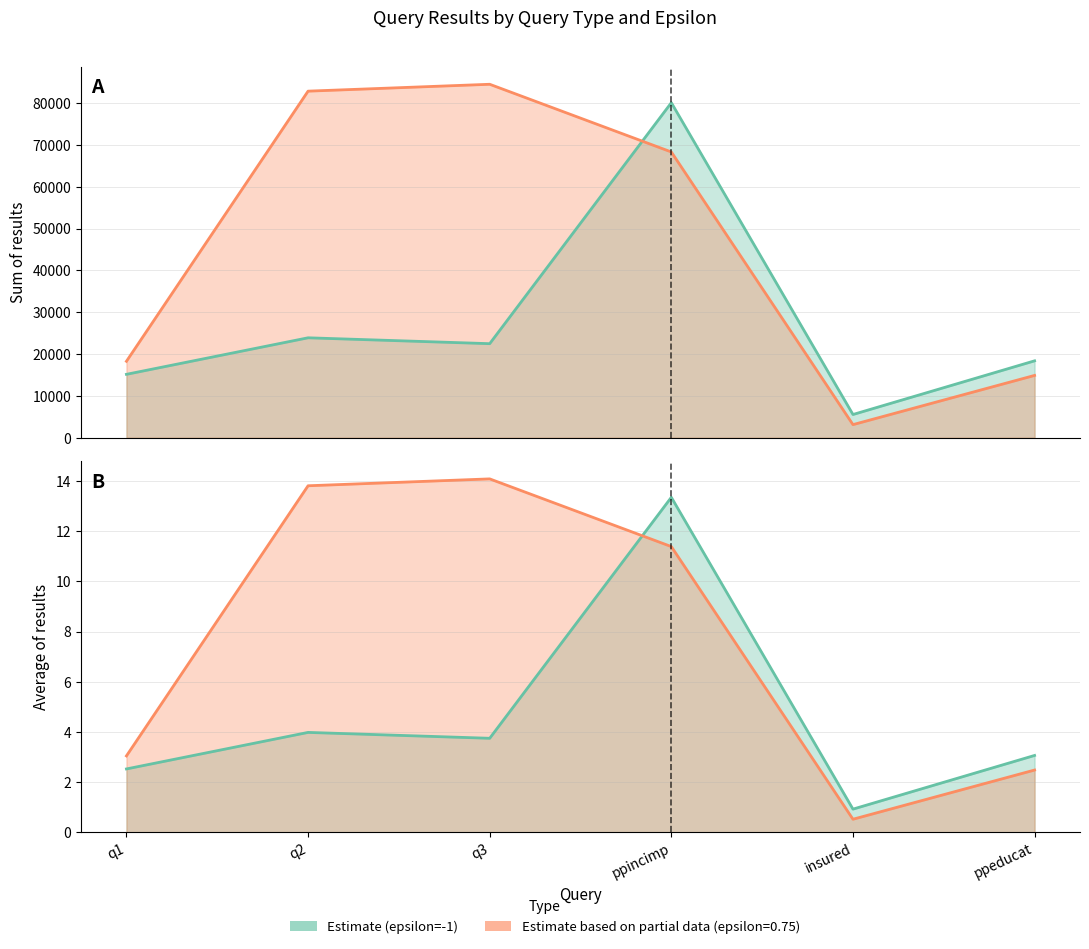

Does the chart have visible grid lines?

Yes